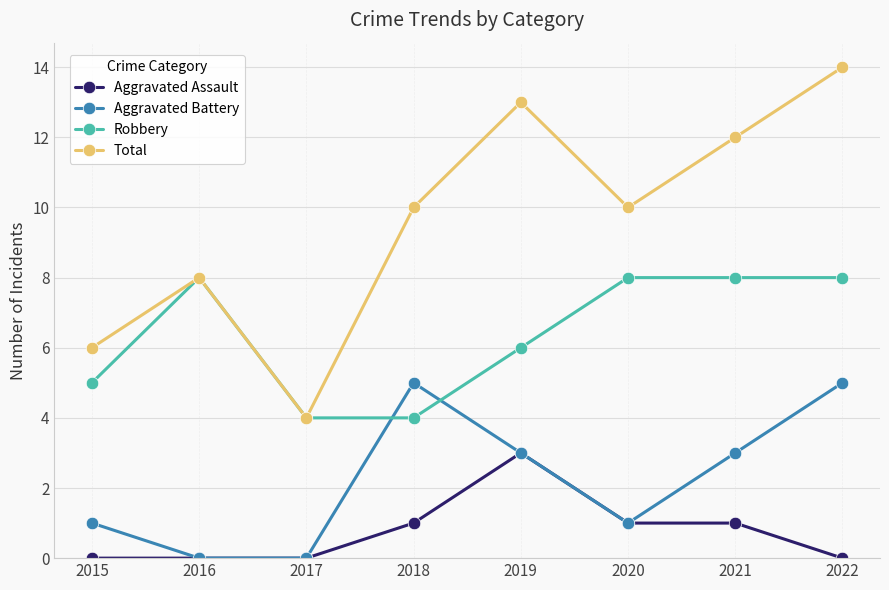

True or false: Total and Aggravated Assault cross at least once.

False